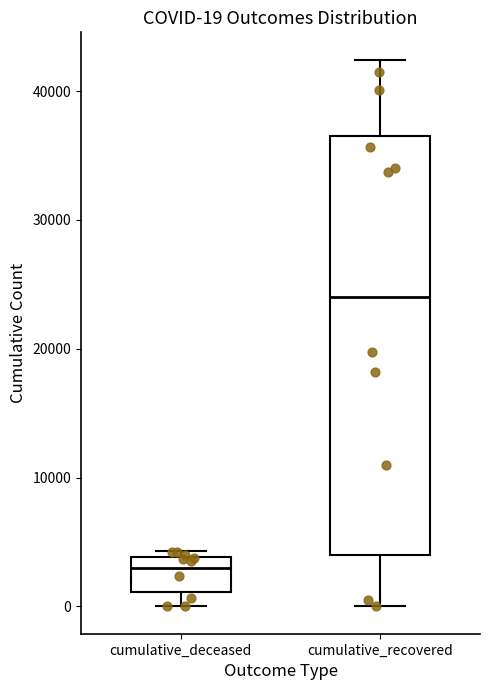

Which box has the highest median line?

cumulative_recovered